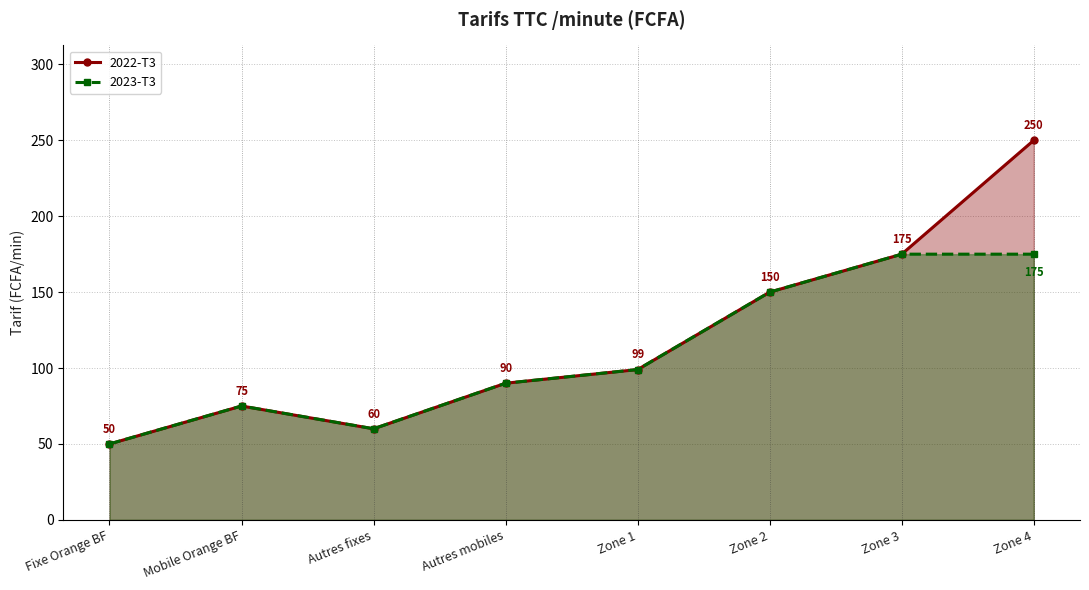

At which label is 2023-T3 closest to 112?

Zone 1